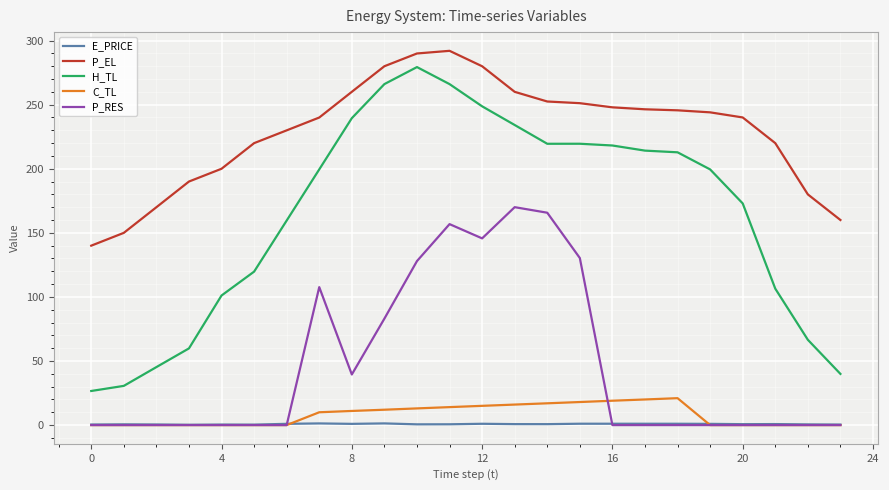

Which series has the largest range (max minus min)?

H_TL